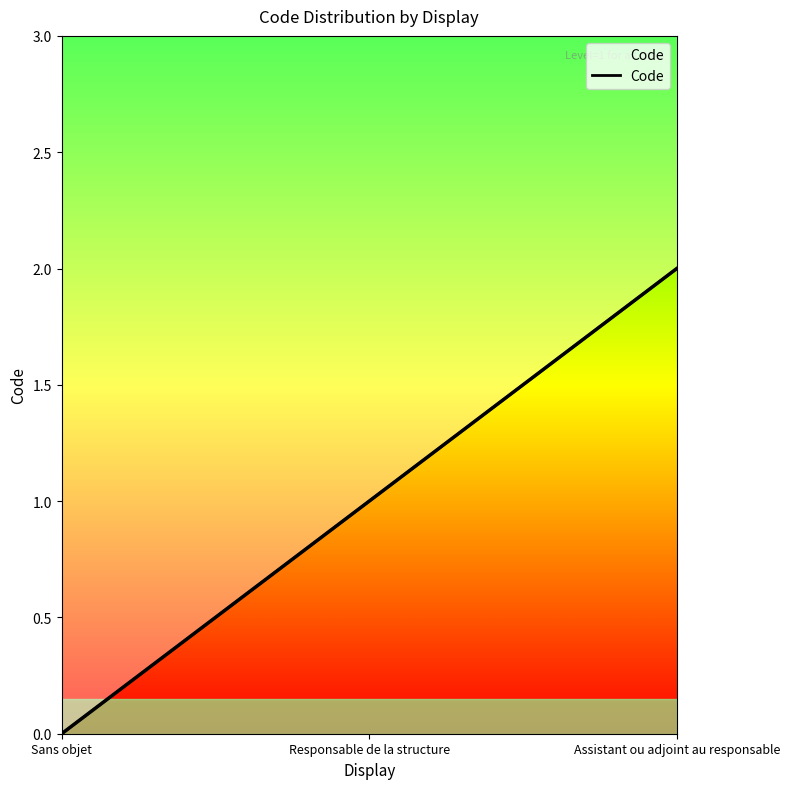

At which label is the value closest to 1?

Responsable de la structure